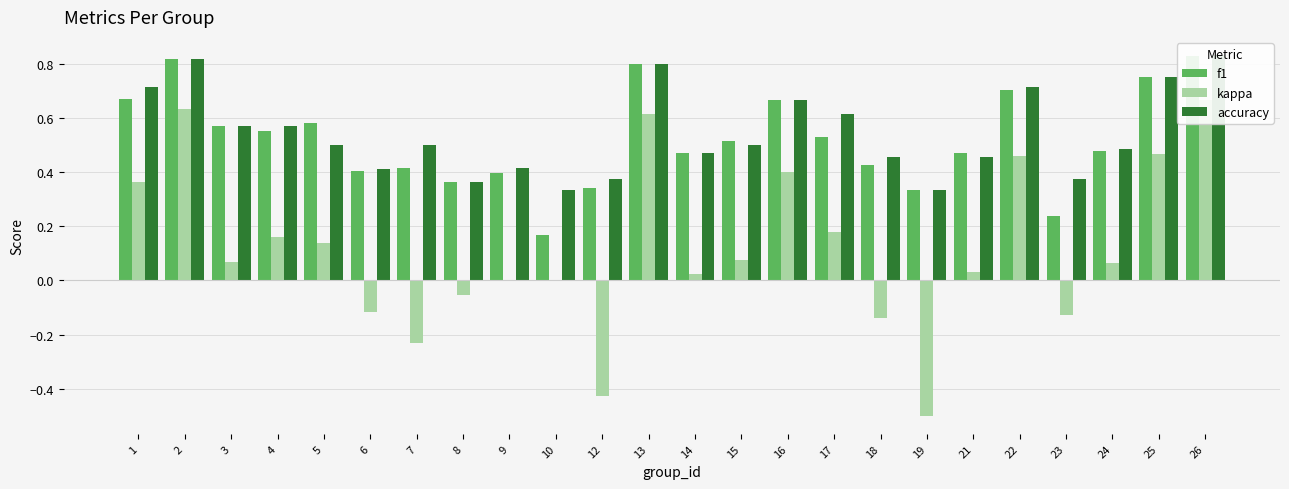

What is the maximum value for accuracy?

0.8